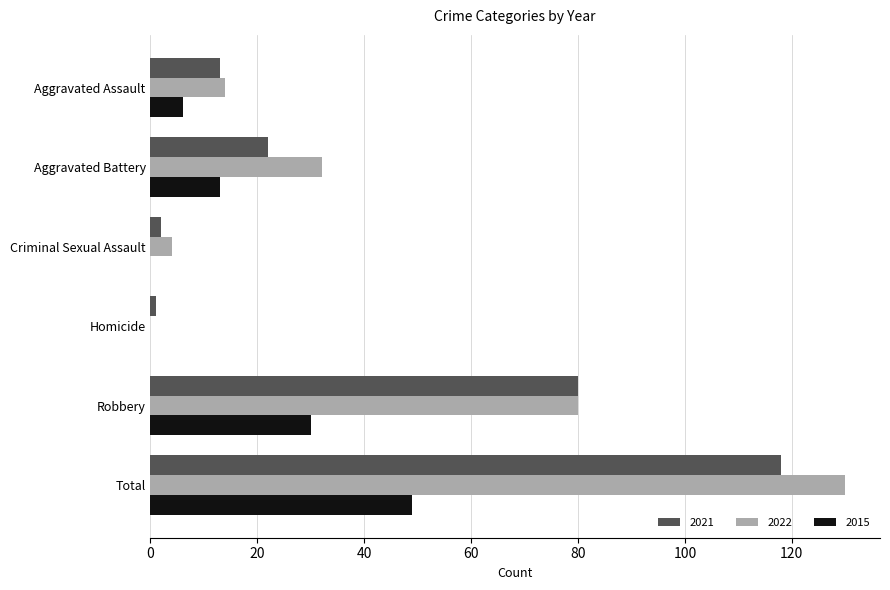

At which label does 2022 reach its peak?

Total